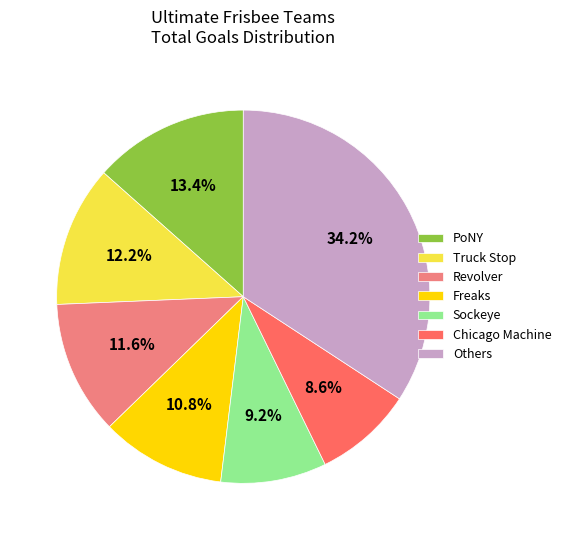

What portion of the pie excludes Chicago Machine?

91.4%